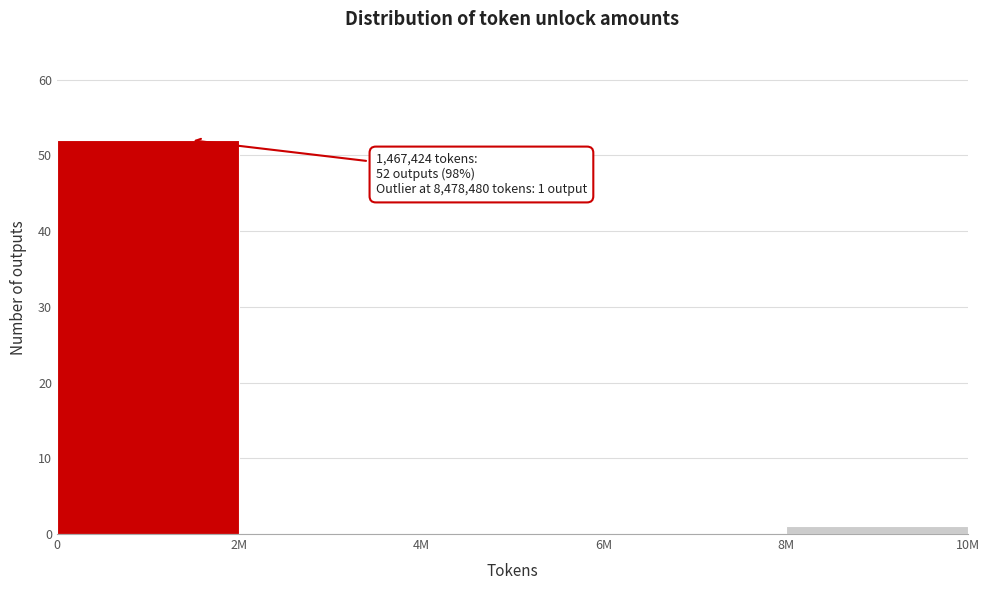

Reading left to right, transcribe all the data shown in this chart.

0=52	2M=0	4M=0	6M=0	8M=1